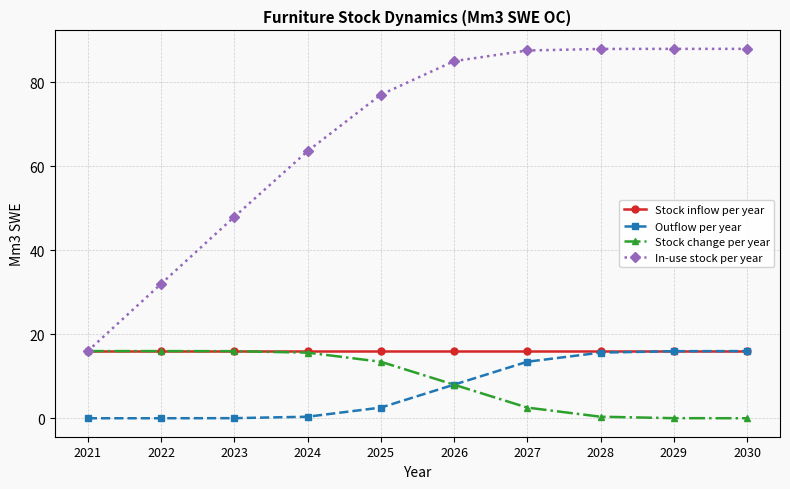

How many times do Stock change per year and Outflow per year cross each other?

1